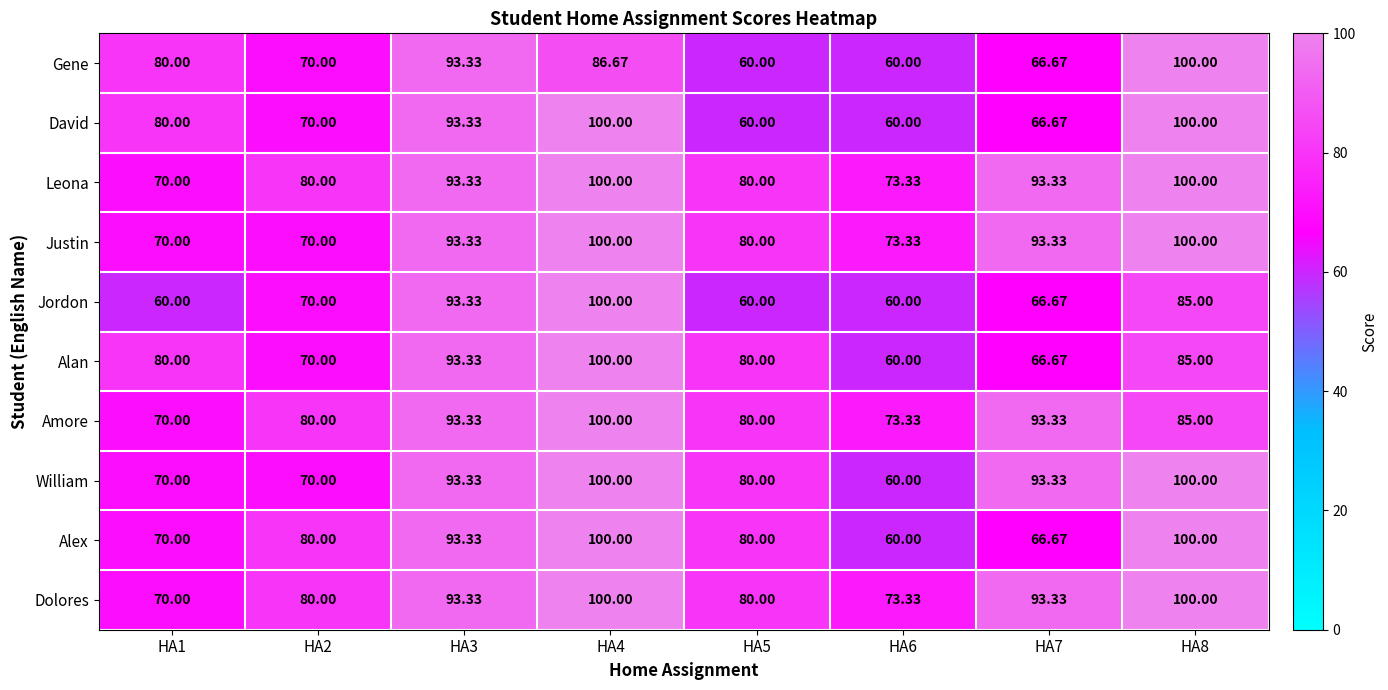

Is the value of Alex at HA1 greater than the value of David at HA8?

No